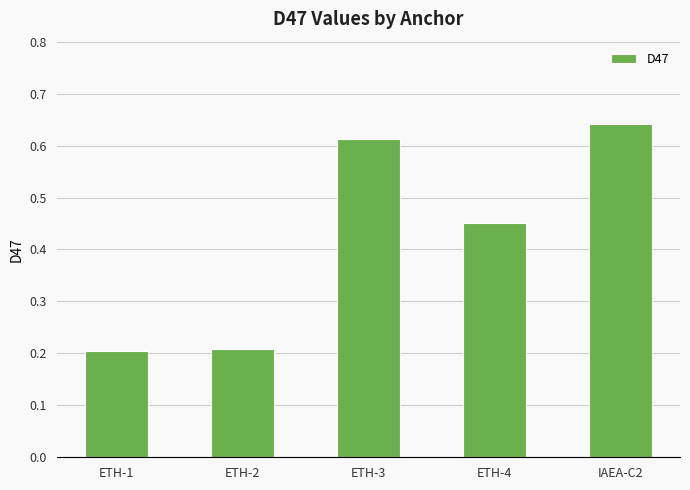

Is it true that the value at ETH-1 is 0.3?

False